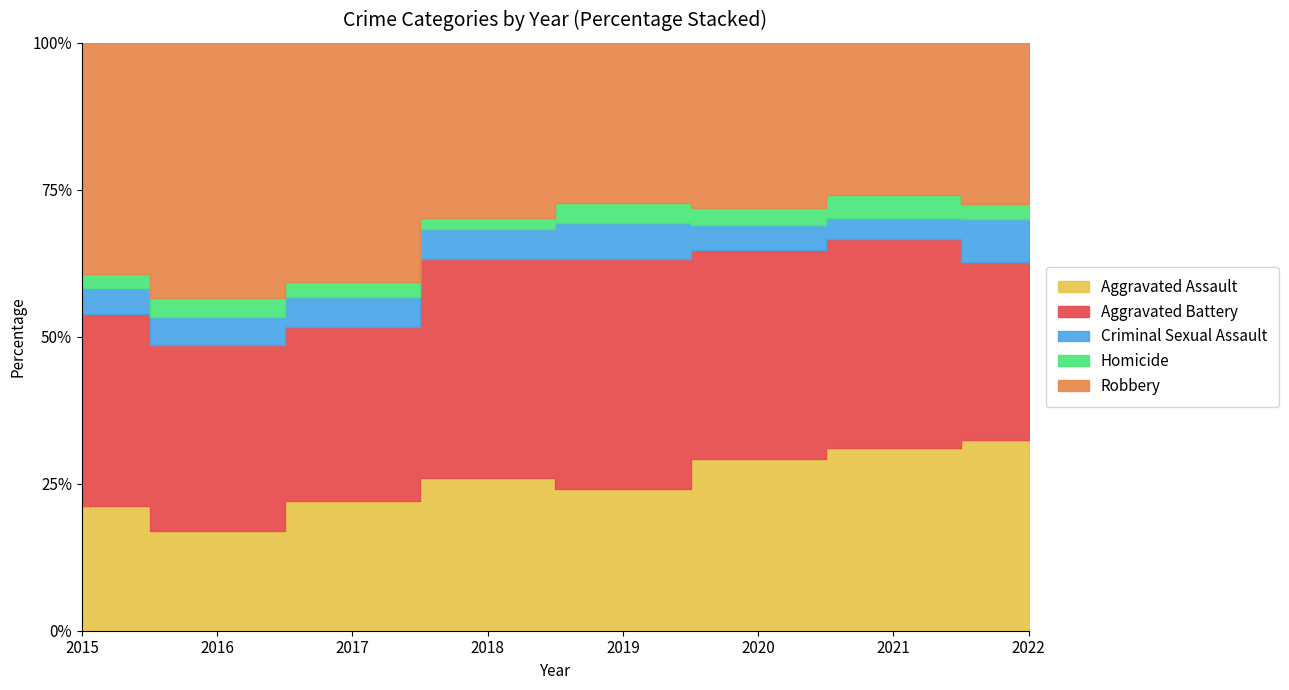

Reading left to right, list all the values displayed in this chart.

Aggravated Assault: 160	154	207	206	197	242	292	101
Aggravated Battery: 246	288	277	297	321	294	336	94
Criminal Sexual Assault: 34	43	47	40	51	35	33	23
Homicide: 17	29	24	15	27	24	37	8
Robbery: 297	394	381	237	224	233	244	85